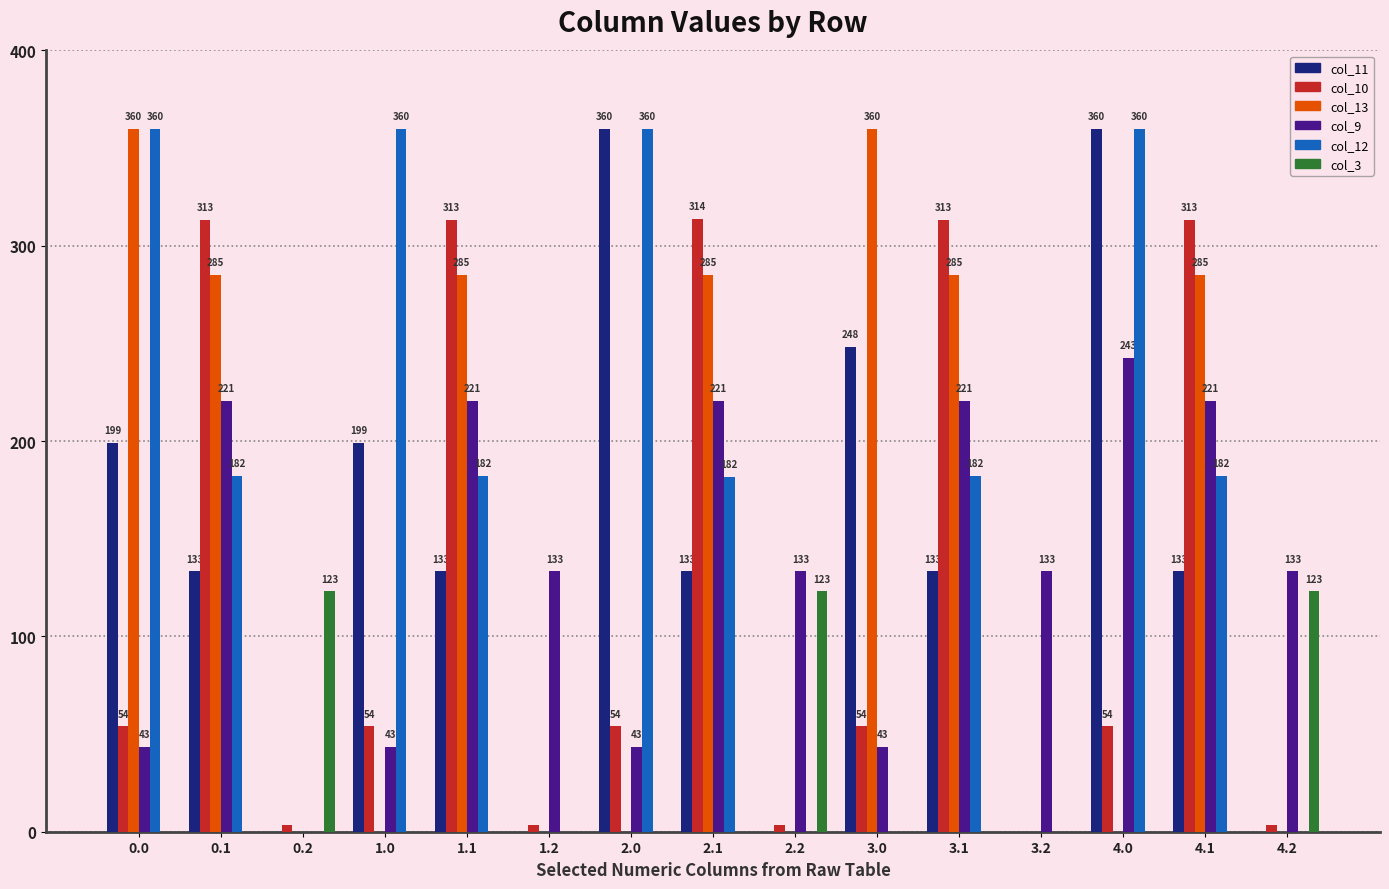

Are the bars horizontal?

No